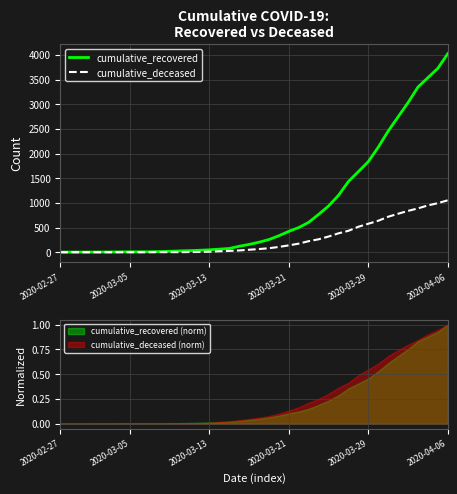

Reading right to left, transcribe all the data shown in this chart.

cumulative_recovered: 4027	3730	3541	3350	3034	2746	2456	2130	1837	1635	1434	1154	938	768	607	501	424	335	258	204	159	121	77	63	50	40	33	27	20	14	10	9	9	8	6	5	4	4	4	3
cumulative_deceased: 1054	996	950	890	839	781	720	639	578	517	435	384	319	263	225	175	140	108	82	65	51	37	28	20	11	6	4	2	2	2	1	0	0	0	0	0	0	0	0	0